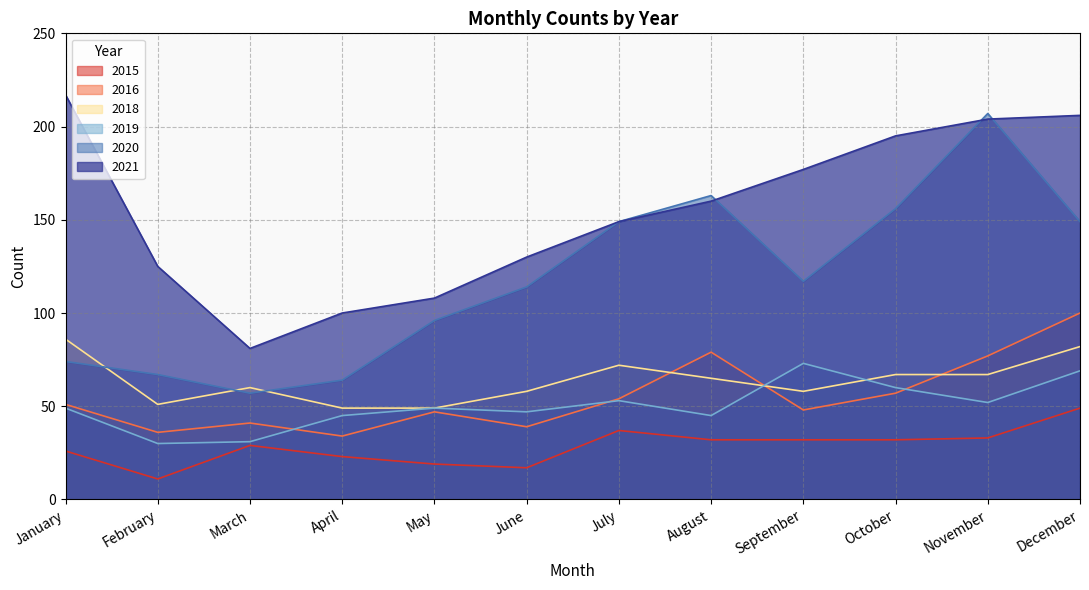

How many data points in 2019 are above 49?

5